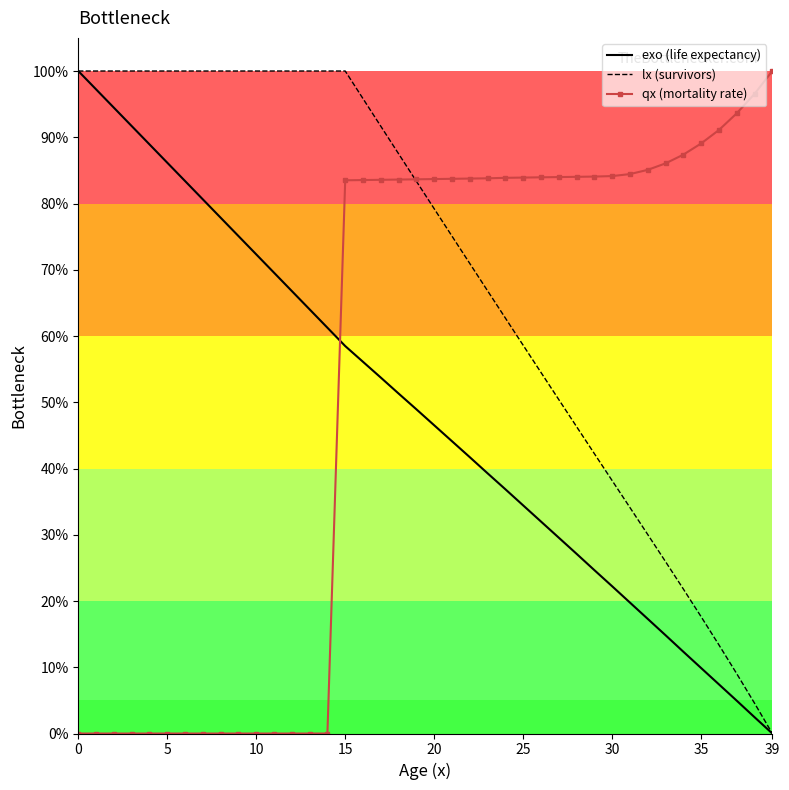

Which series has the largest total across all categories?

lx (survivors)